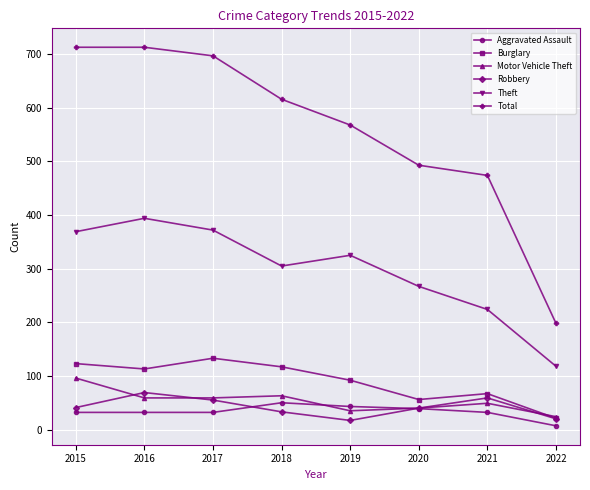

At which label does Motor Vehicle Theft first exceed 59?

2015